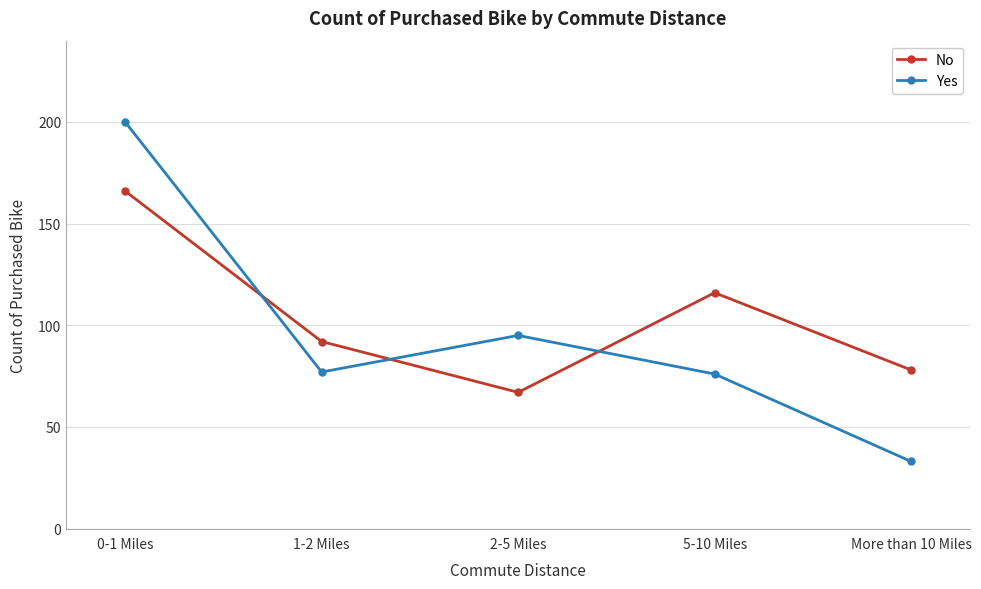

What is the label of the 4th point from the right?

1-2 Miles